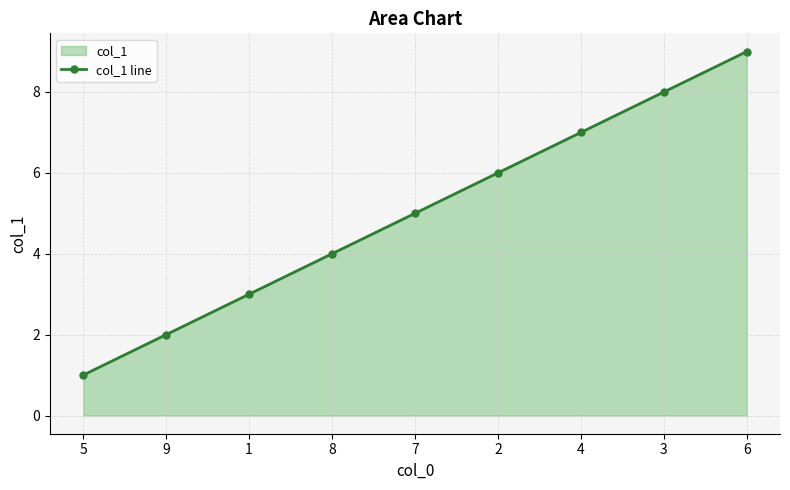

Which category has the highest value across all series?

6